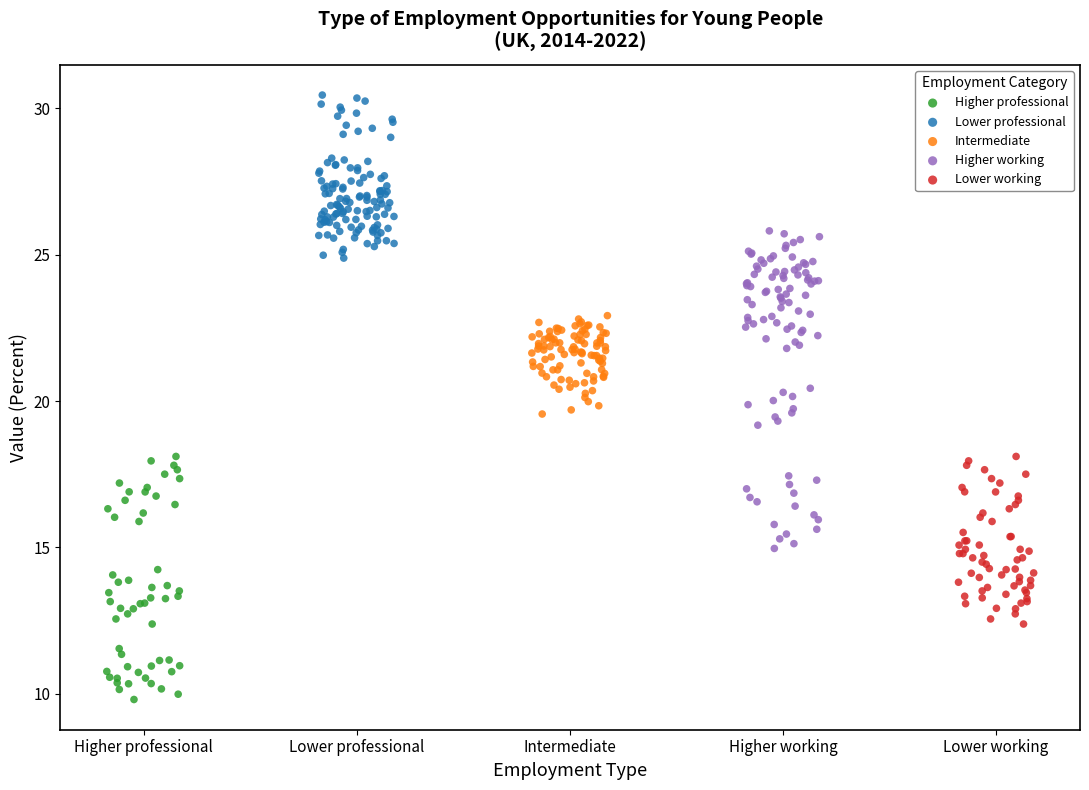

Which series contains the highest Y value?

Lower professional